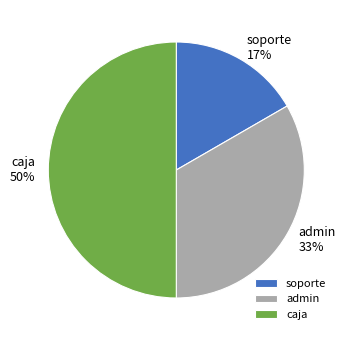

How many slices are in this pie chart?

3